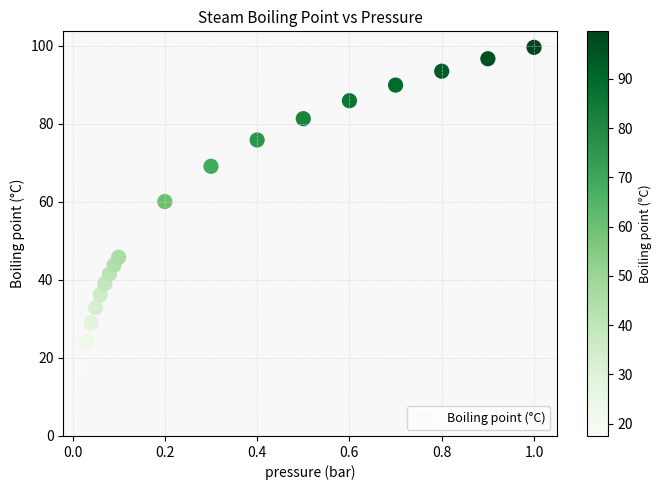

What is the range of X values (max minus min)?

1.0